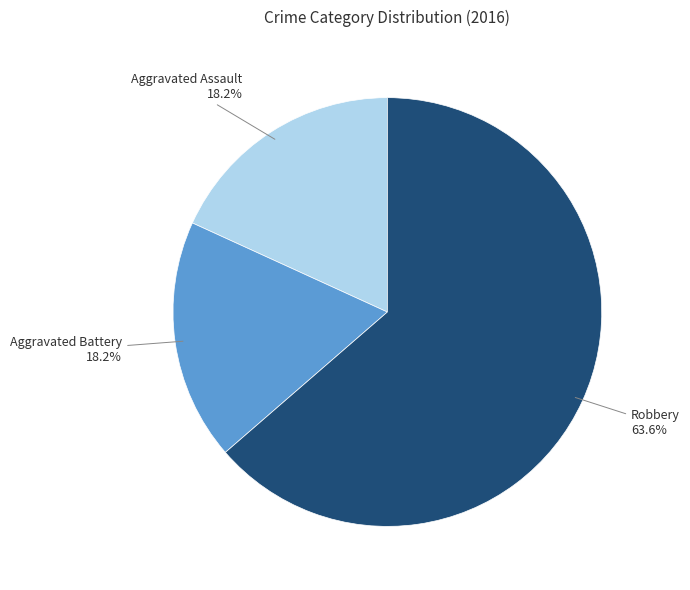

Do Aggravated Assault and Aggravated Battery together represent more than half of the pie?

No